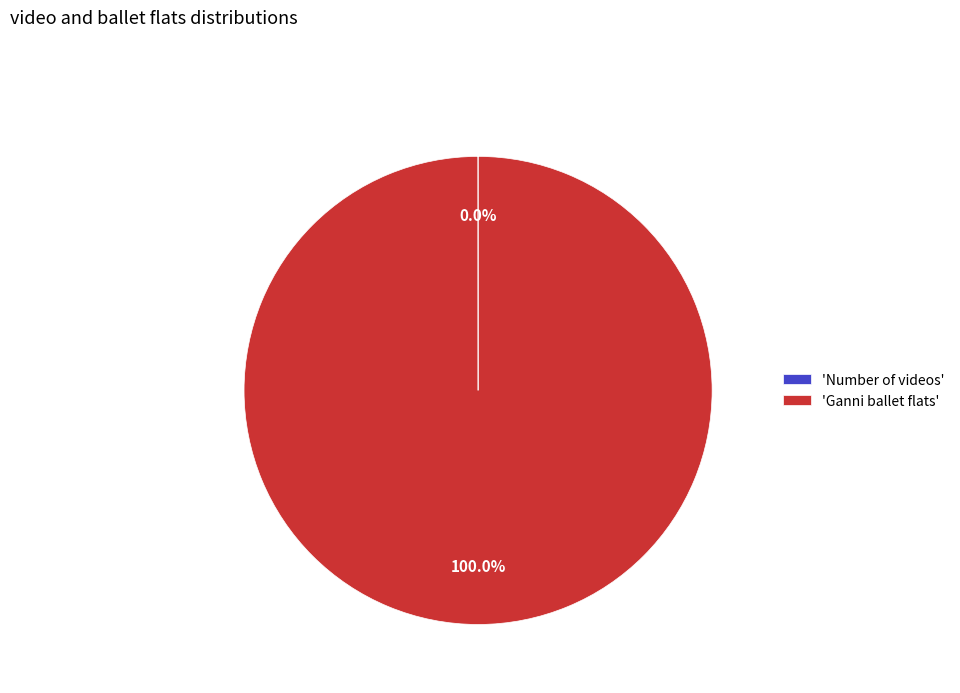

Which category accounts for the majority?

'Ganni ballet flats'